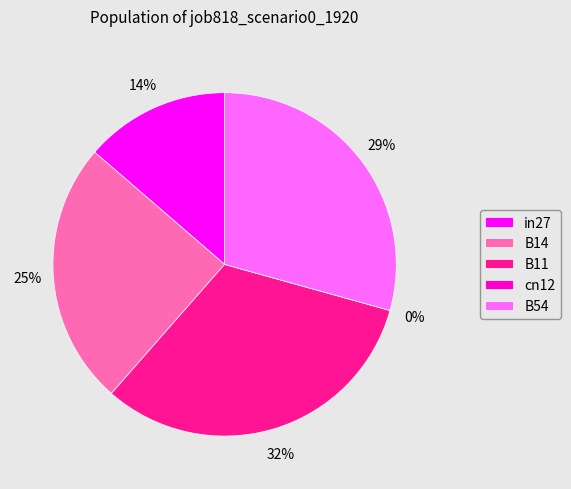

Which category has the biggest portion of the pie?

B11